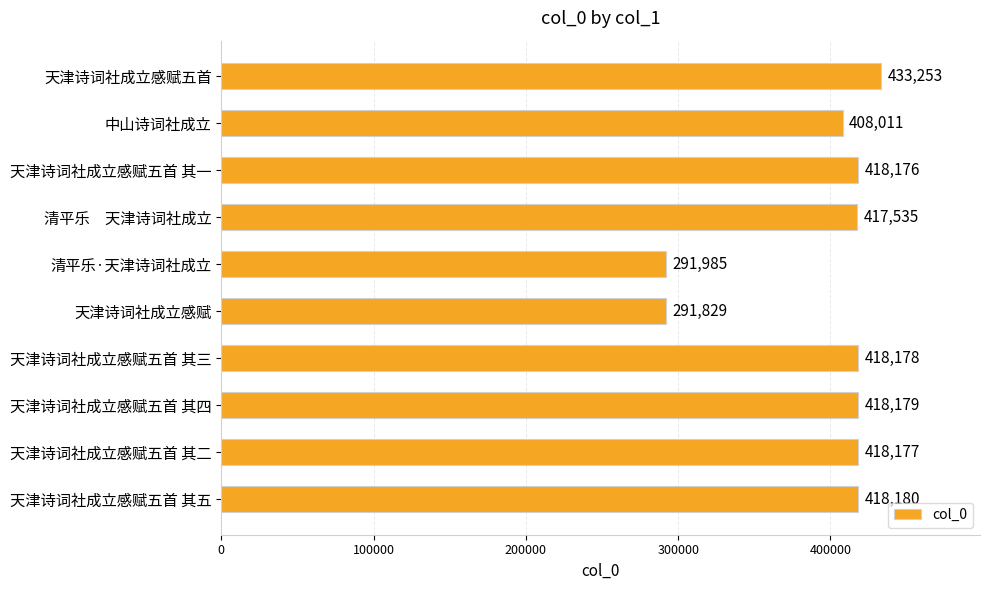

How many values are below 418177?

5